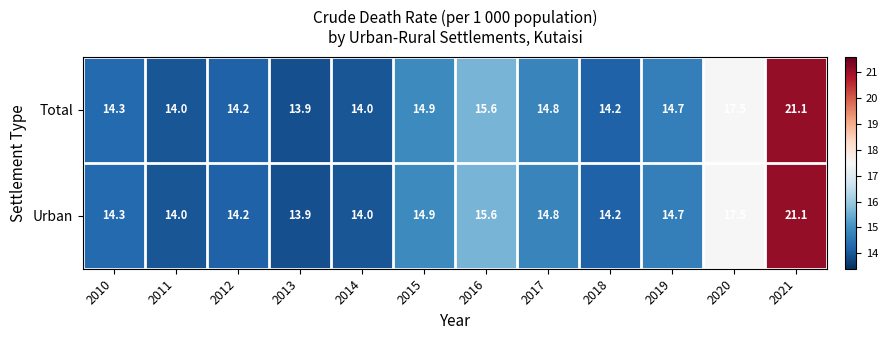

What is the smallest value displayed?

13.9